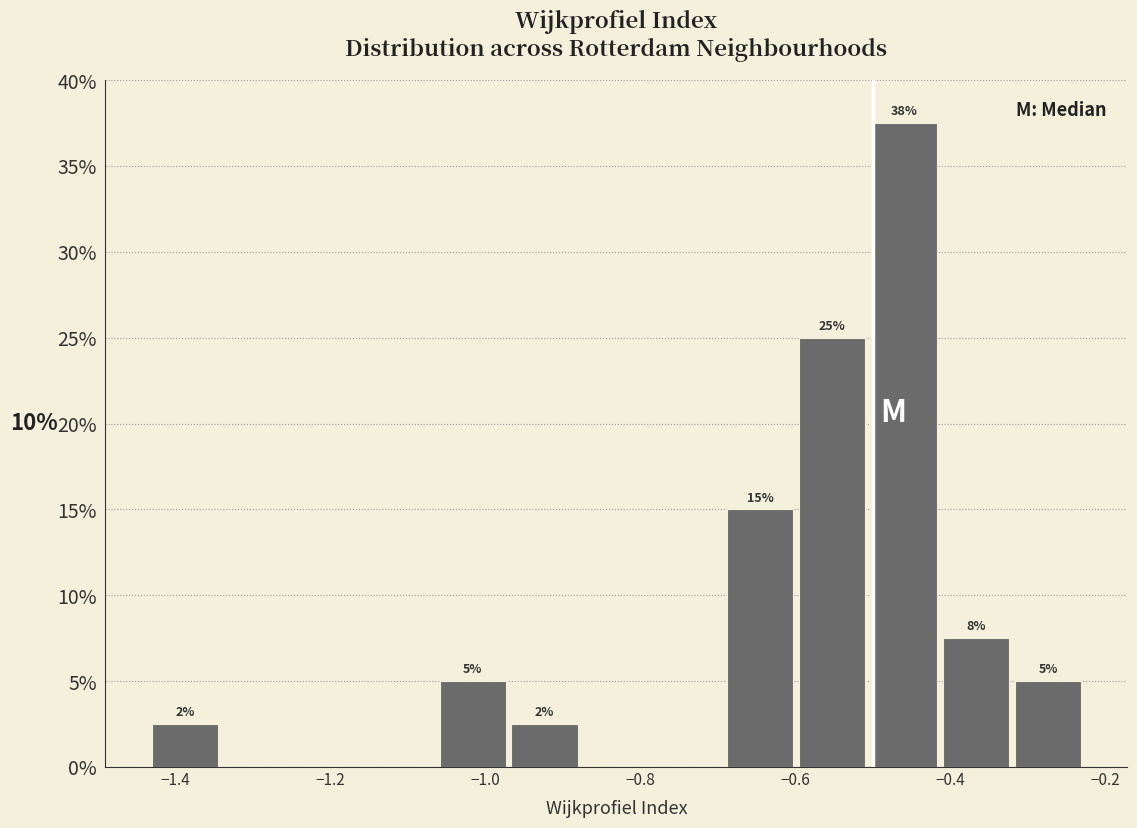

Which range on the x-axis has the tallest bar?

-0.50 to -0.42